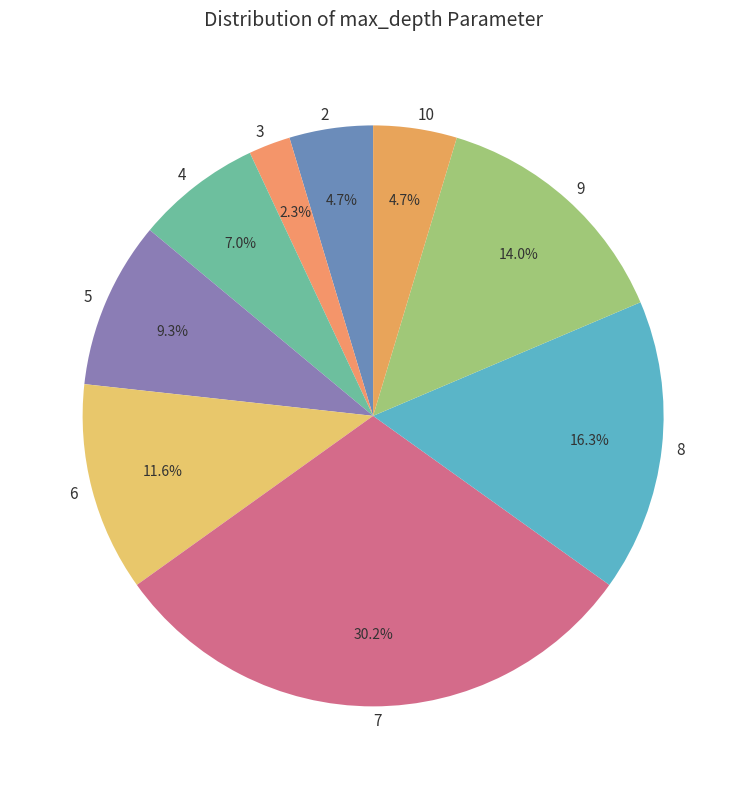

Does any single category account for the majority?

No